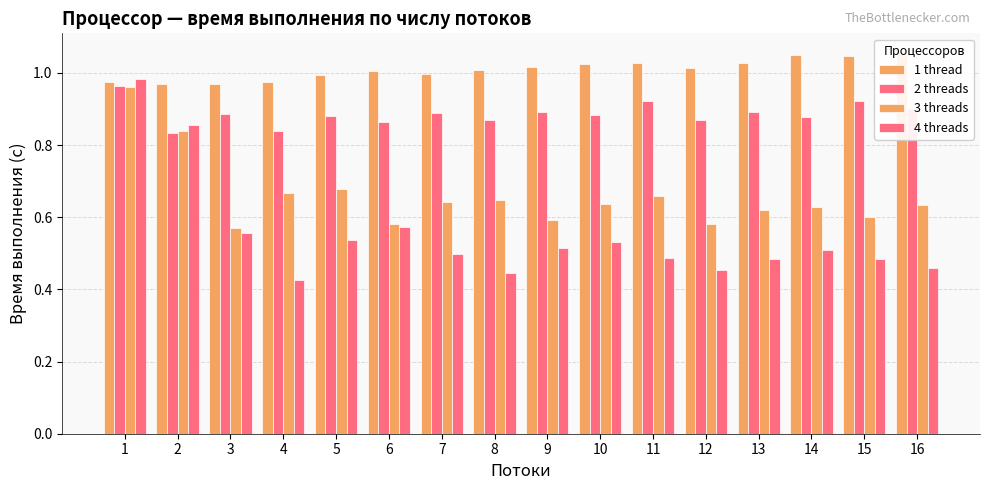

What is the value of the 1 thread bar at the 7th from the left?

1.0